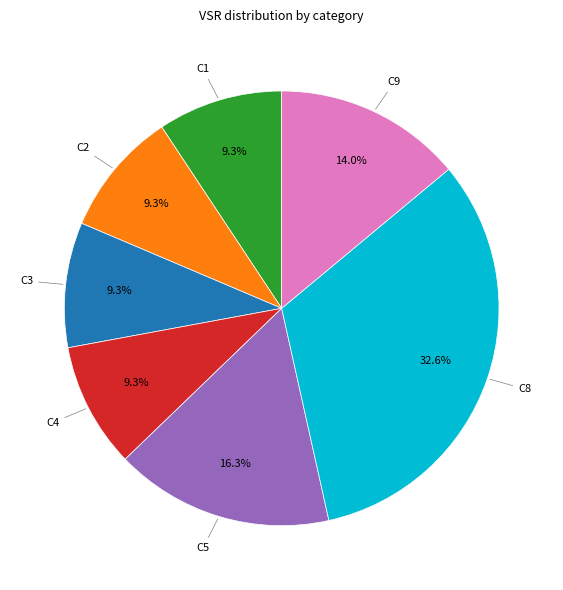

Does any single category account for the majority?

No